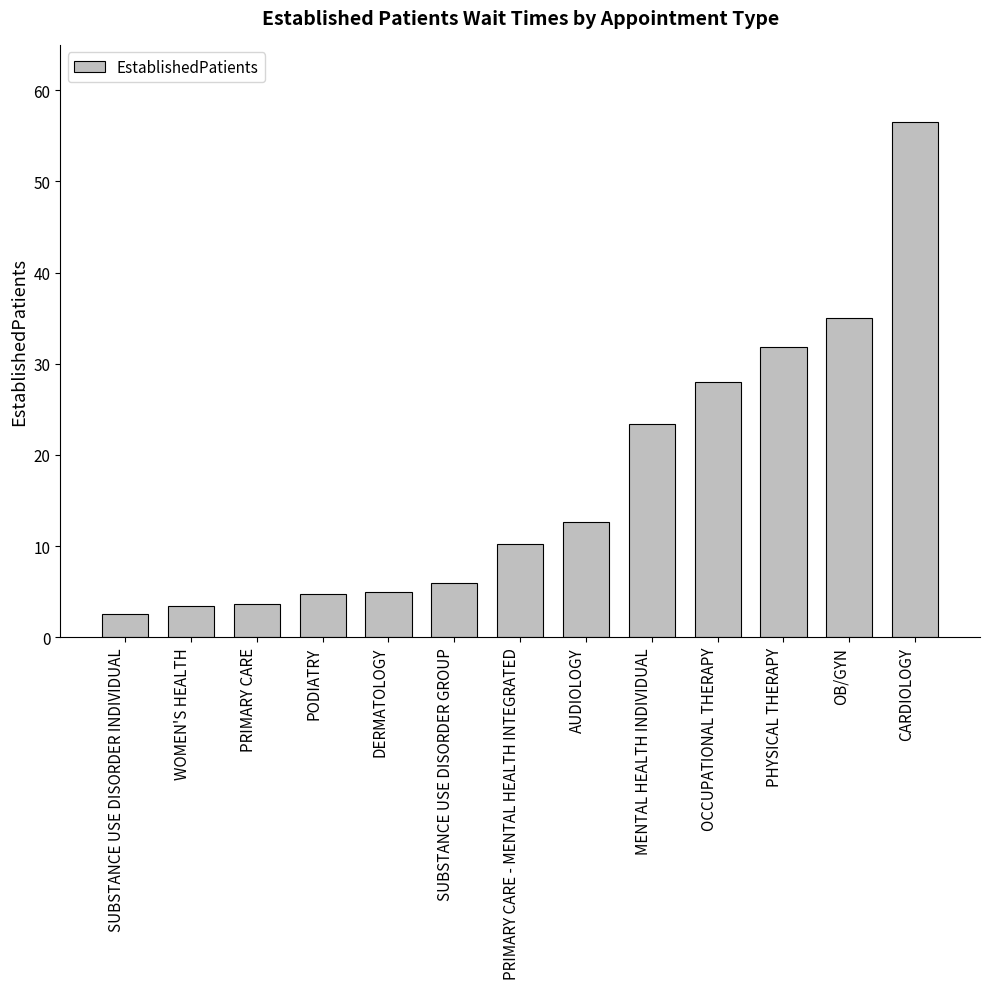

Is it true that the value at OB/GYN is 35.0?

True